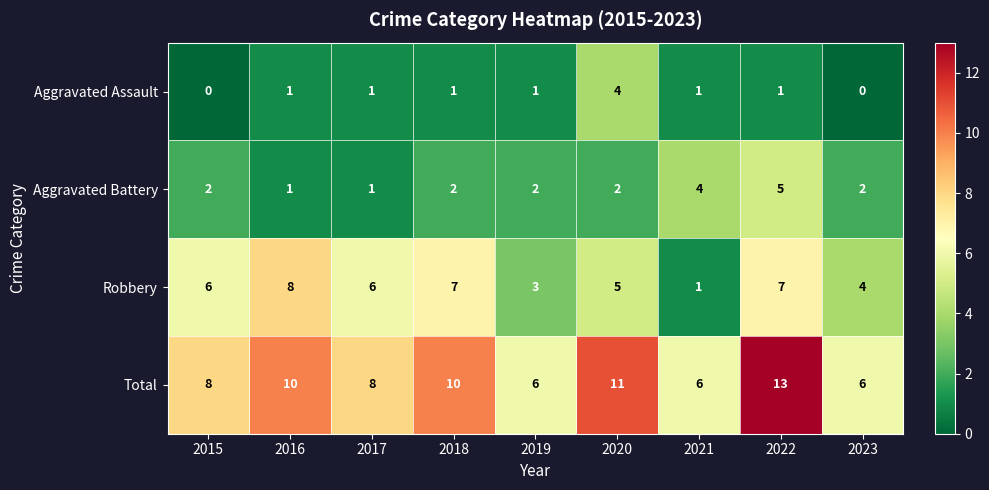

At which label is Robbery closest to 4?

2023